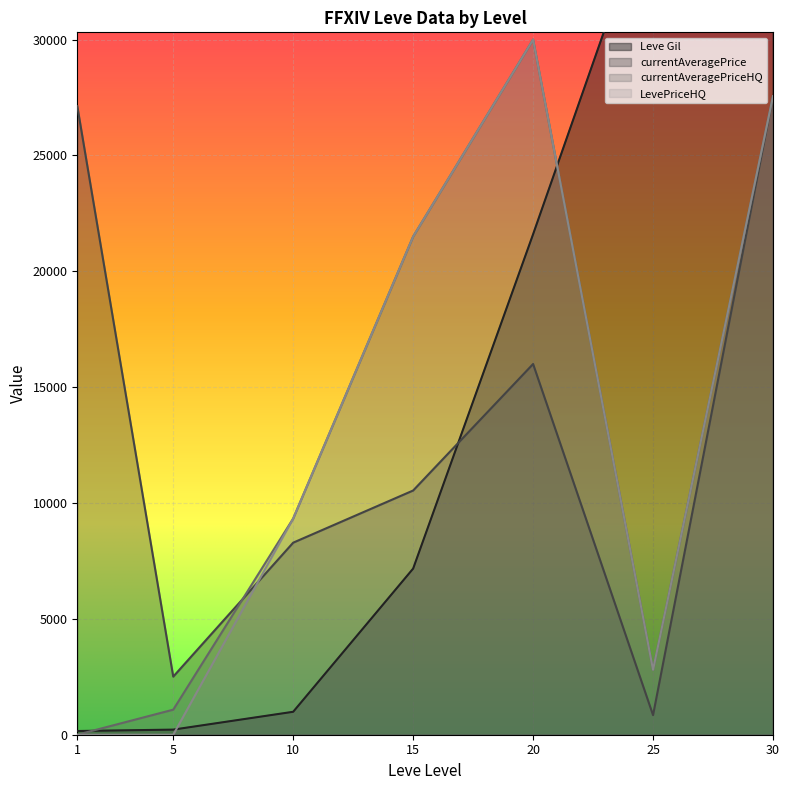

What is the average value of the currentAveragePriceHQ series?

13182